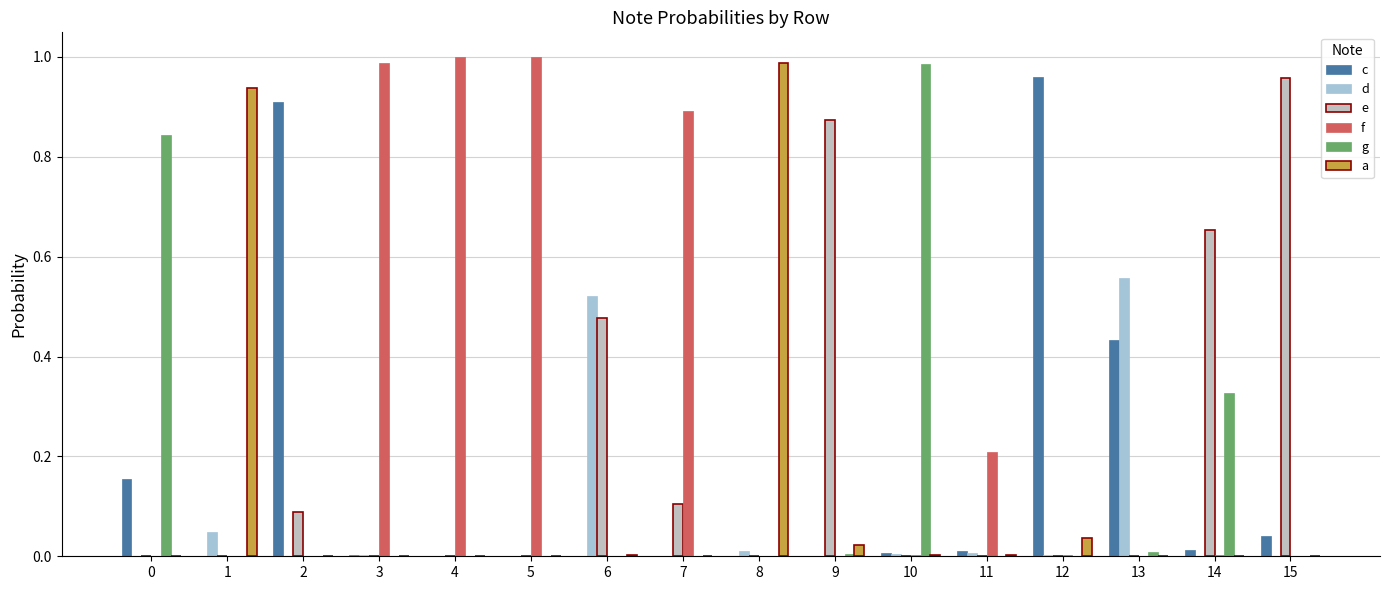

The value of d at 10 is 0.0. True or false?

False